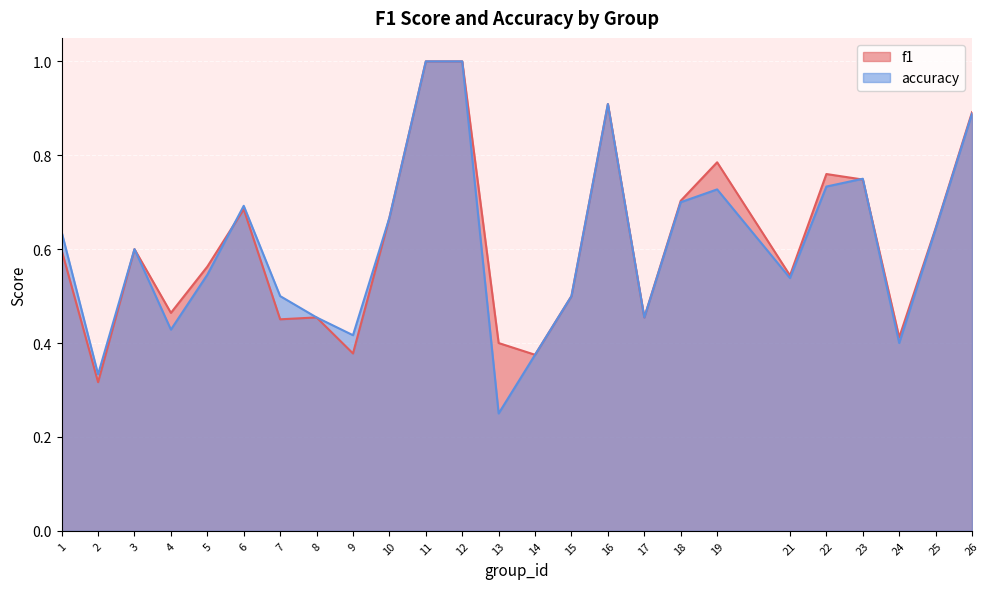

What is the difference between the f1 values at 10 and 13?

0.3